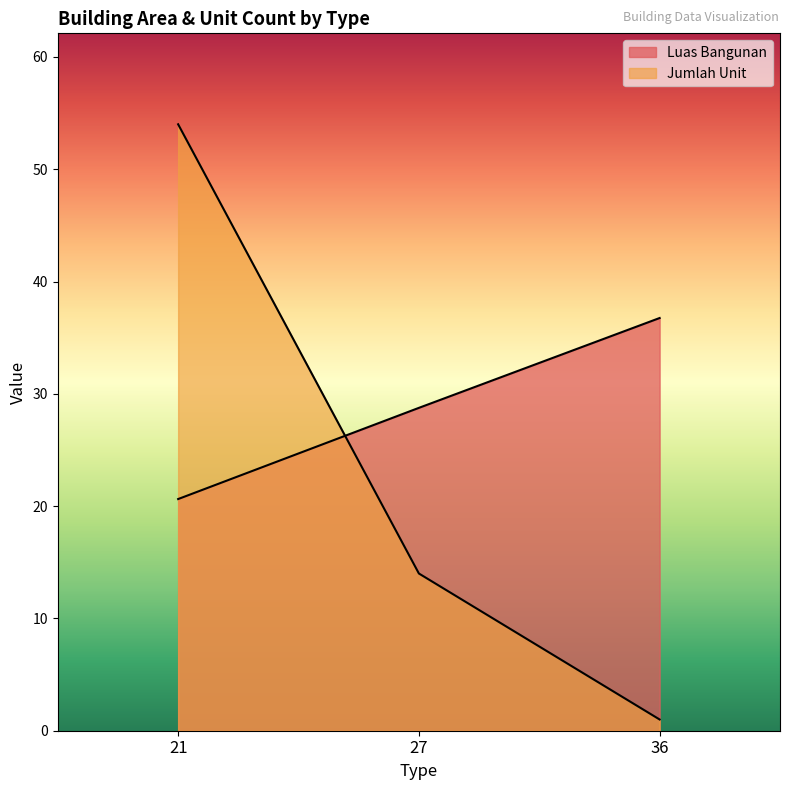

Rank the series by their maximum value, from highest to lowest.

Jumlah Unit, Luas Bangunan